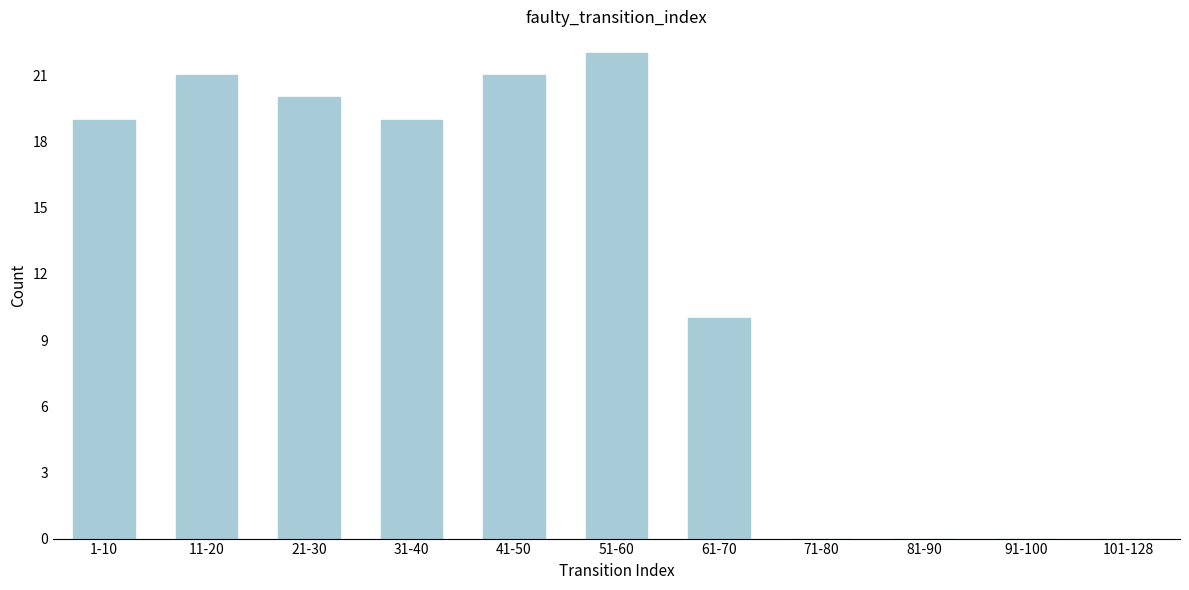

Reading left to right, extract all data points from this chart.

1-10=19	11-20=21	21-30=20	31-40=19	41-50=21	51-60=22	61-70=10	71-80=0	81-90=0	91-100=0	101-128=0